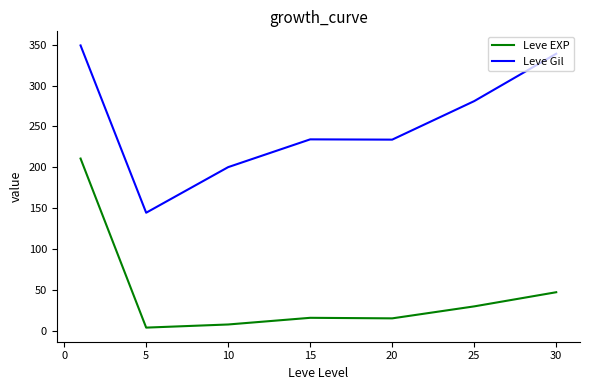

How many categories are shown in the chart?

7